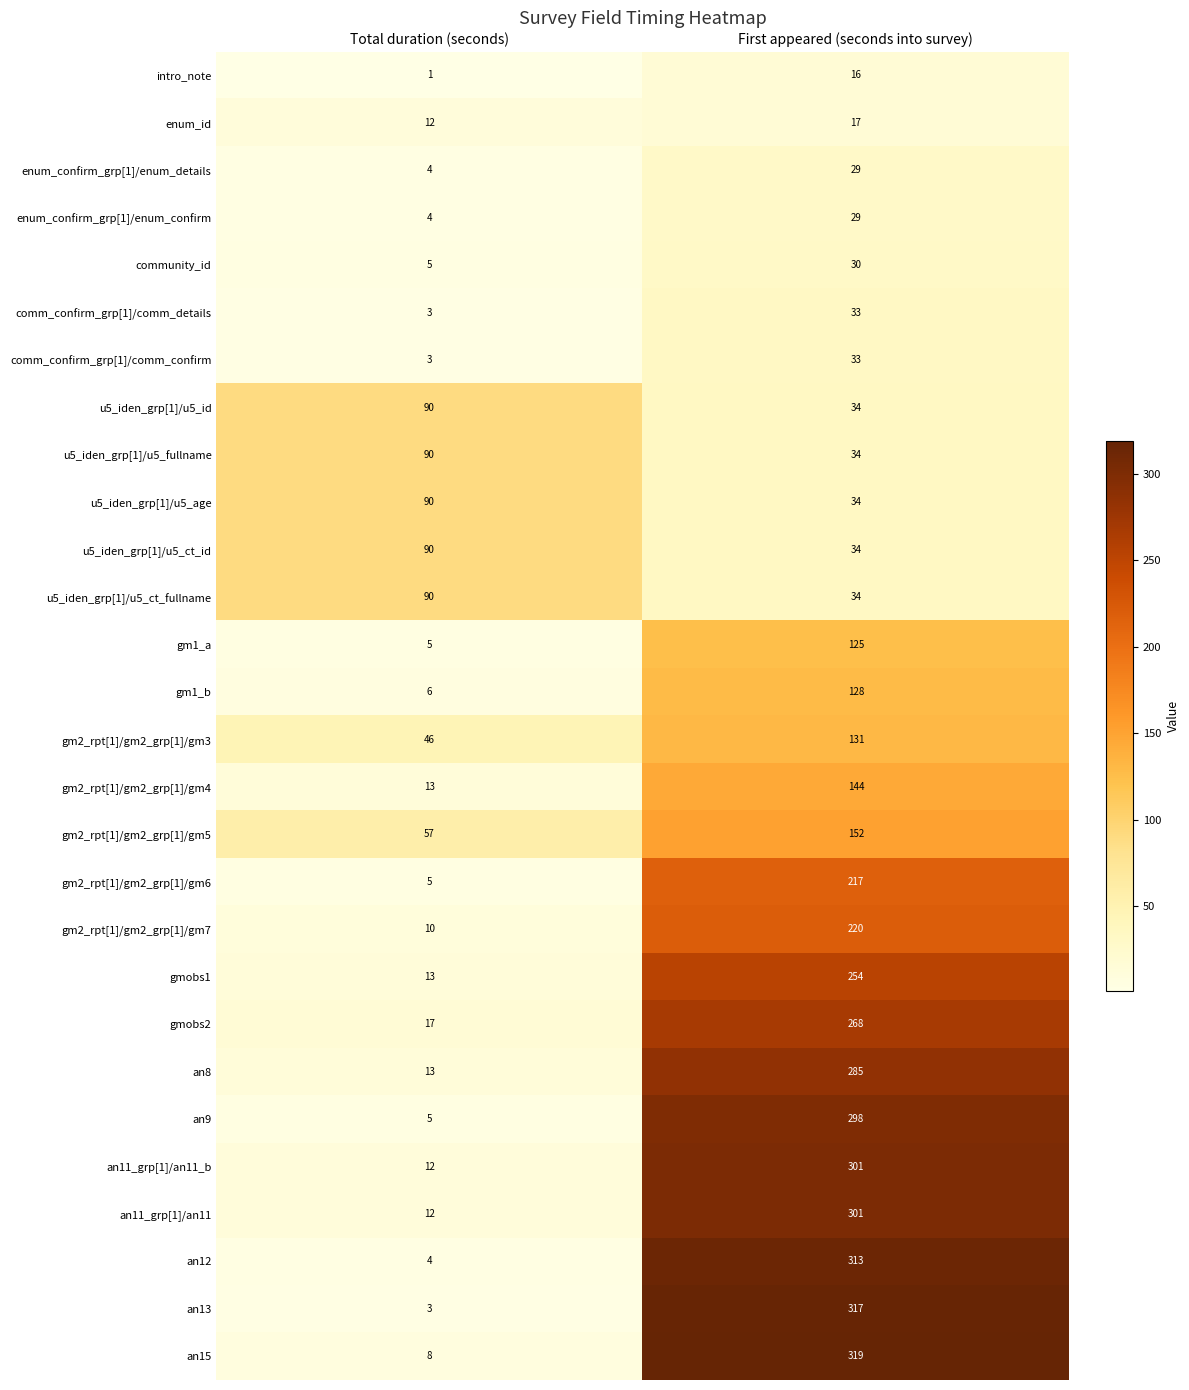

At which category does the chart reach its minimum across all series?

Total duration (seconds)